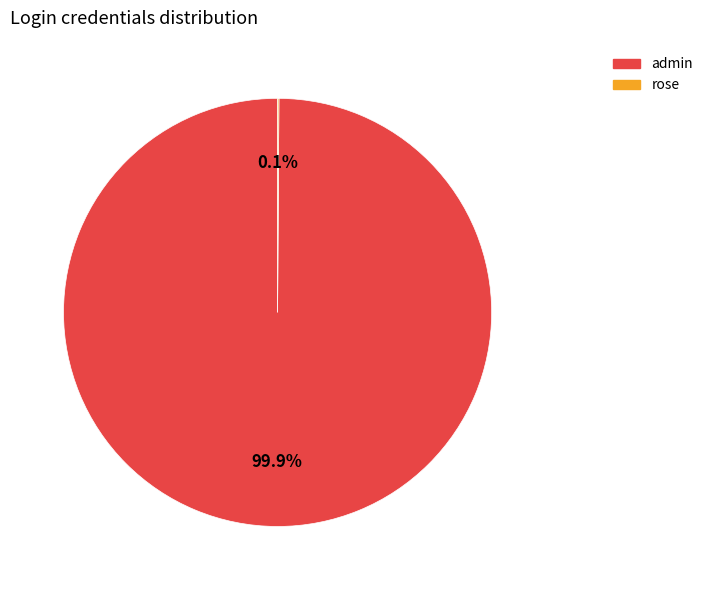

Is admin the majority of the pie?

Yes